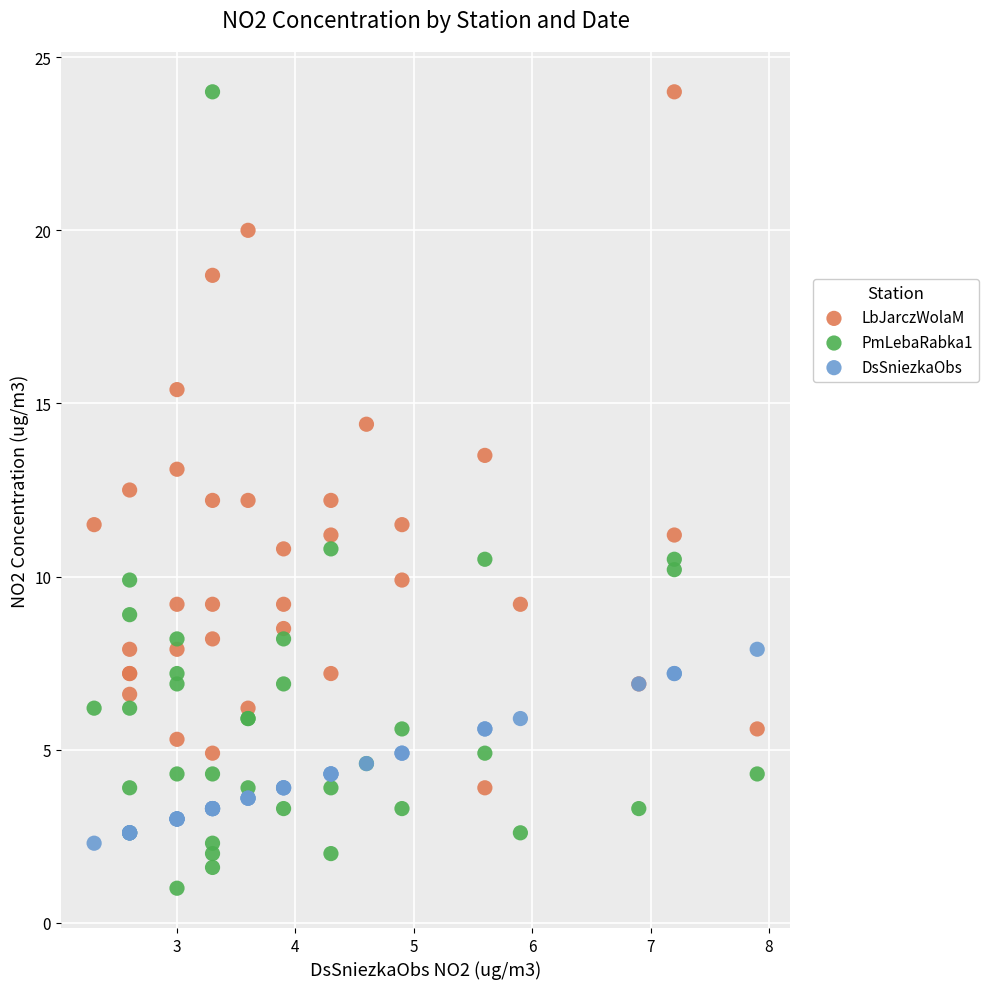

What are all the series names shown in the legend?

LbJarczWolaM, PmLebaRabka1, DsSniezkaObs